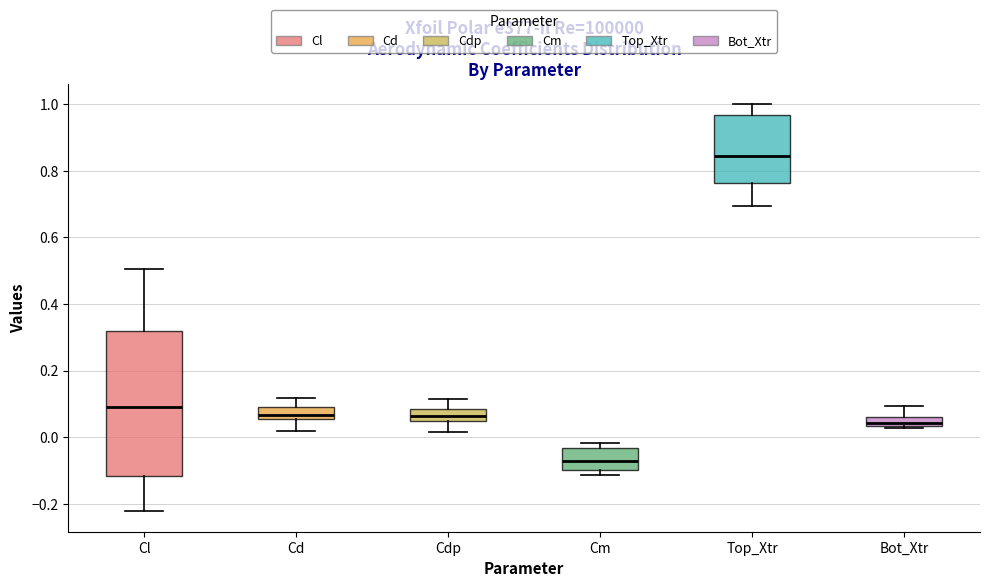

Comparing the boxes themselves (not the whiskers), which one is the tallest?

Cl